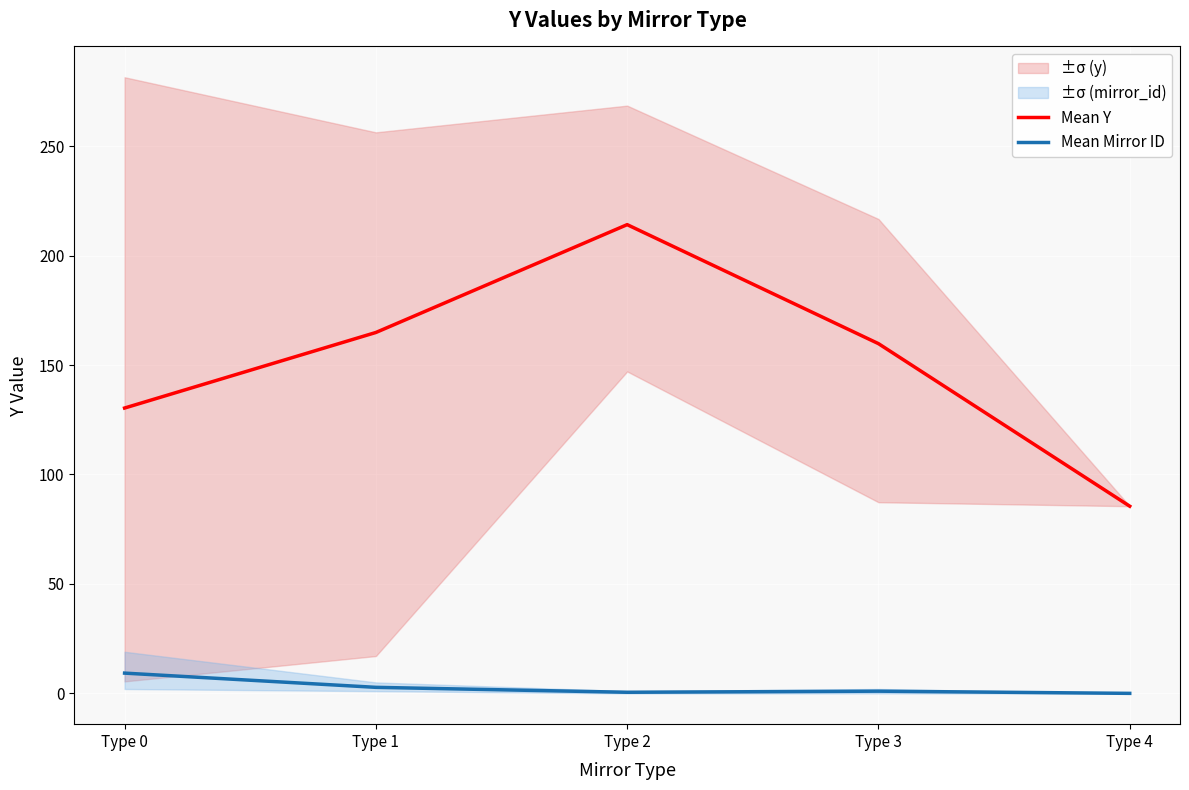

The value of Mean Mirror ID at Type 0 is 9.2. True or false?

True